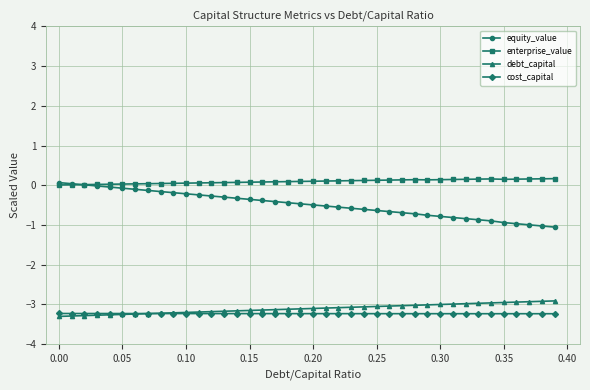

True or false: cost_capital and enterprise_value intersect in this chart.

False